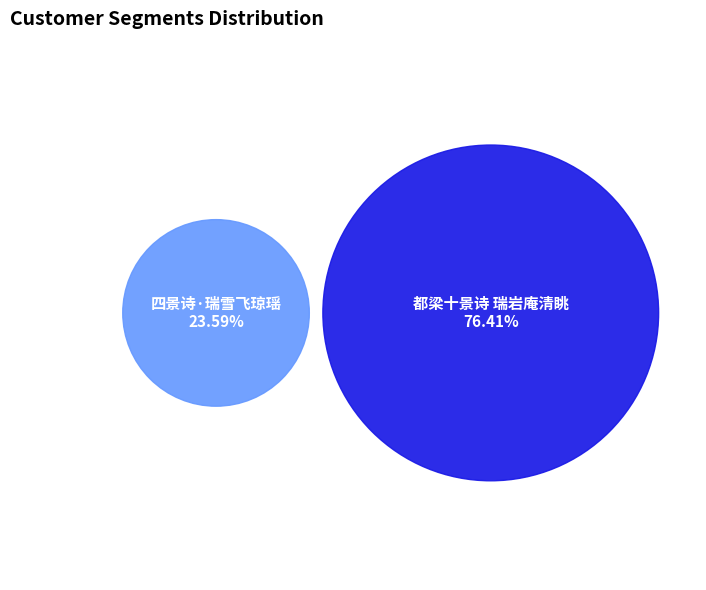

To the nearest percent, what portion does 都梁十景诗 瑞岩庵清眺 represent?

76%